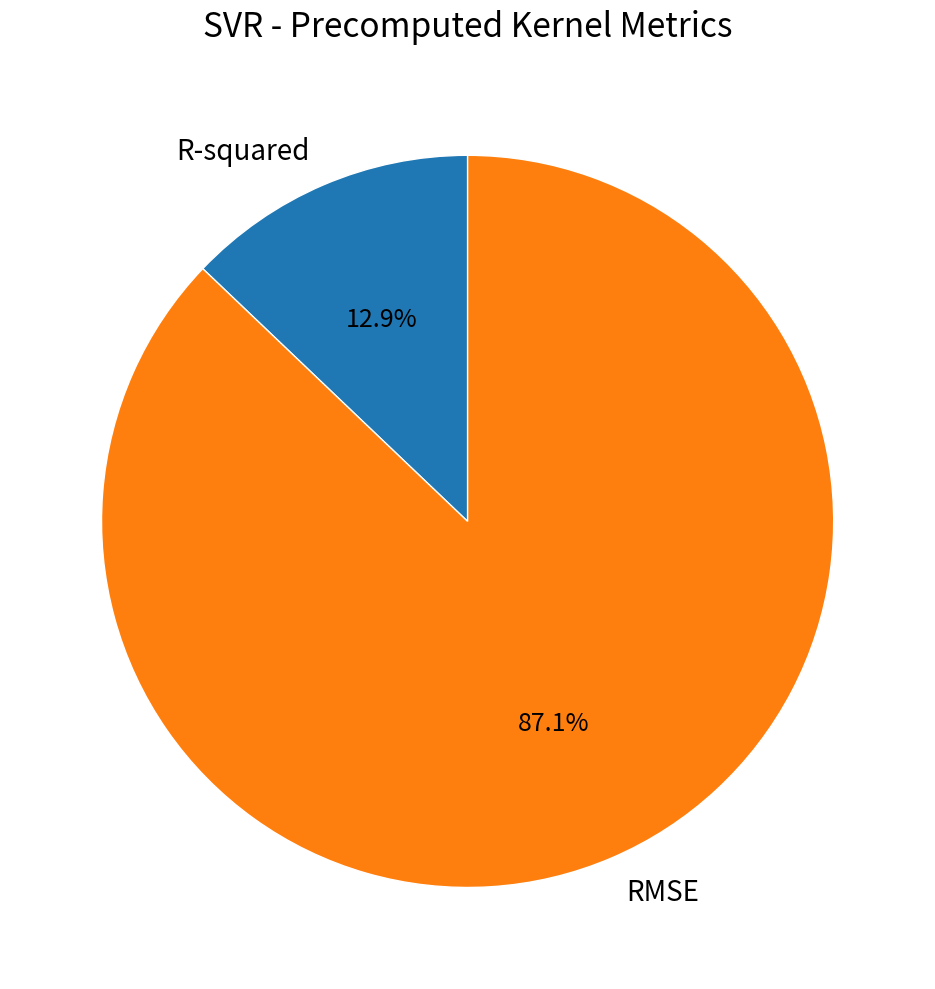

Which has a higher value, R-squared or RMSE?

RMSE